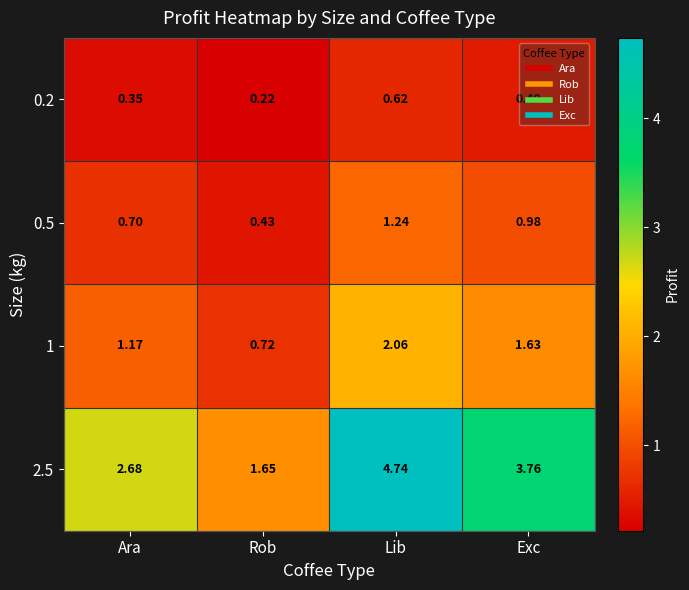

At which category is the sum across all series the highest?

Lib